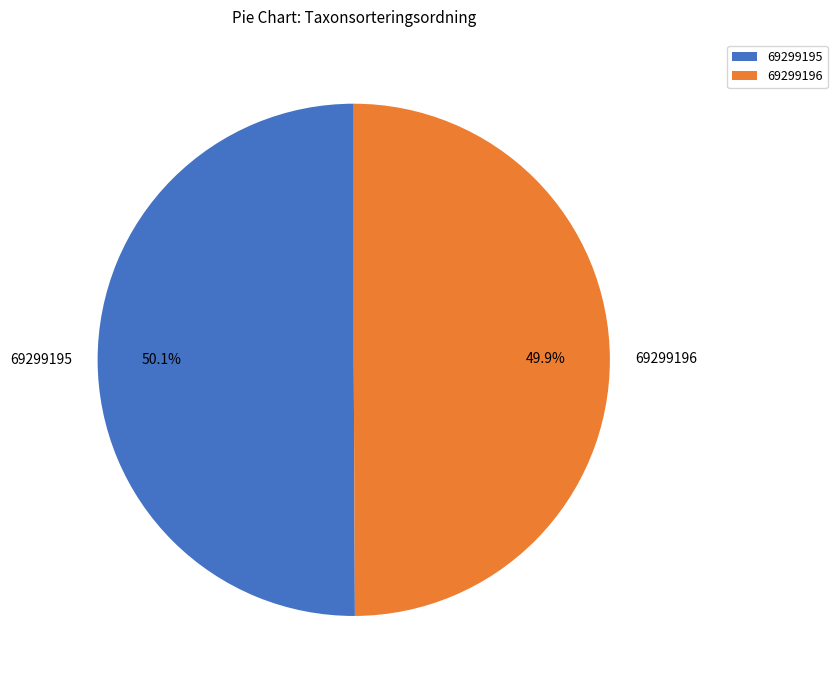

What is the total percentage of 69299196 and 69299195?

100.0%